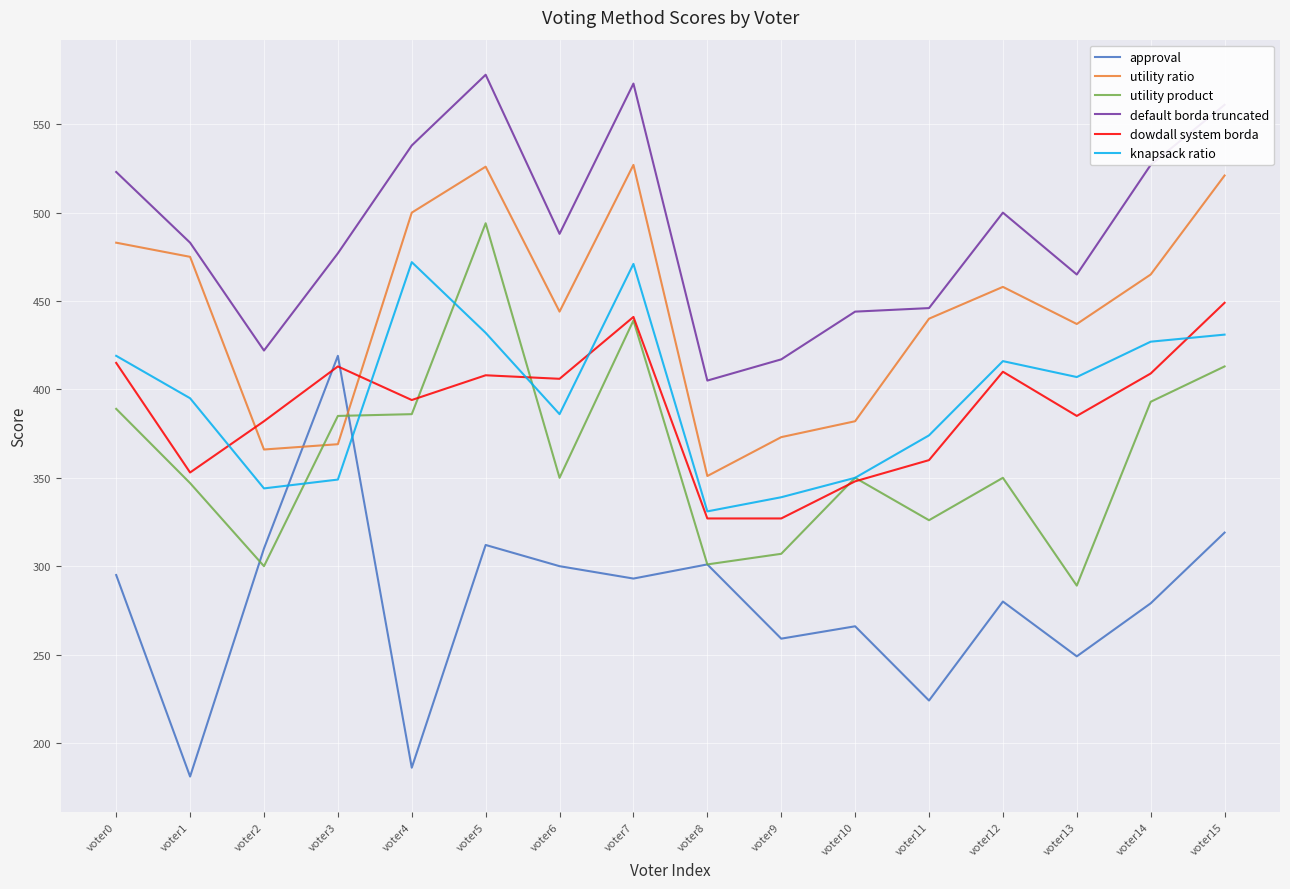

Which series changed the most between voter13 and voter15?

utility product